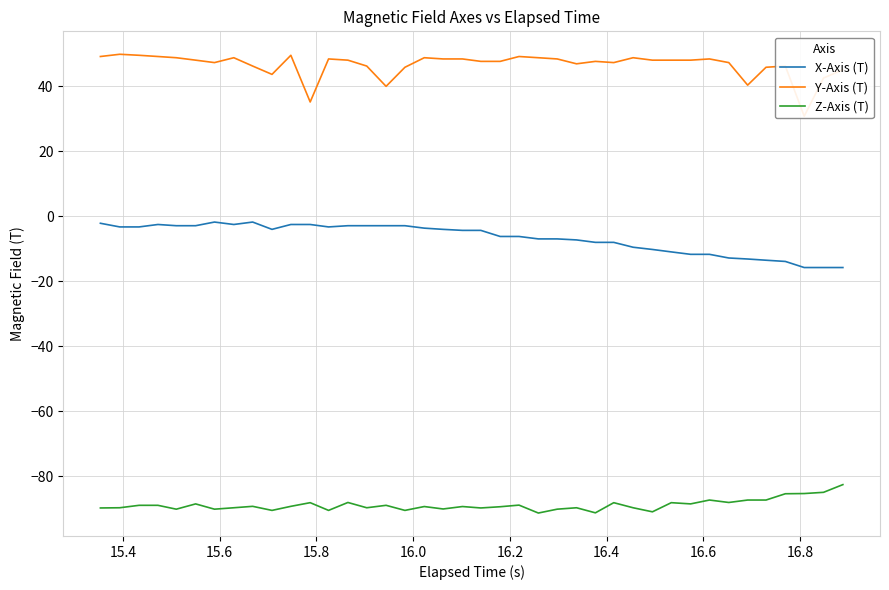

True or false: X-Axis (T) and Z-Axis (T) cross at least once.

False